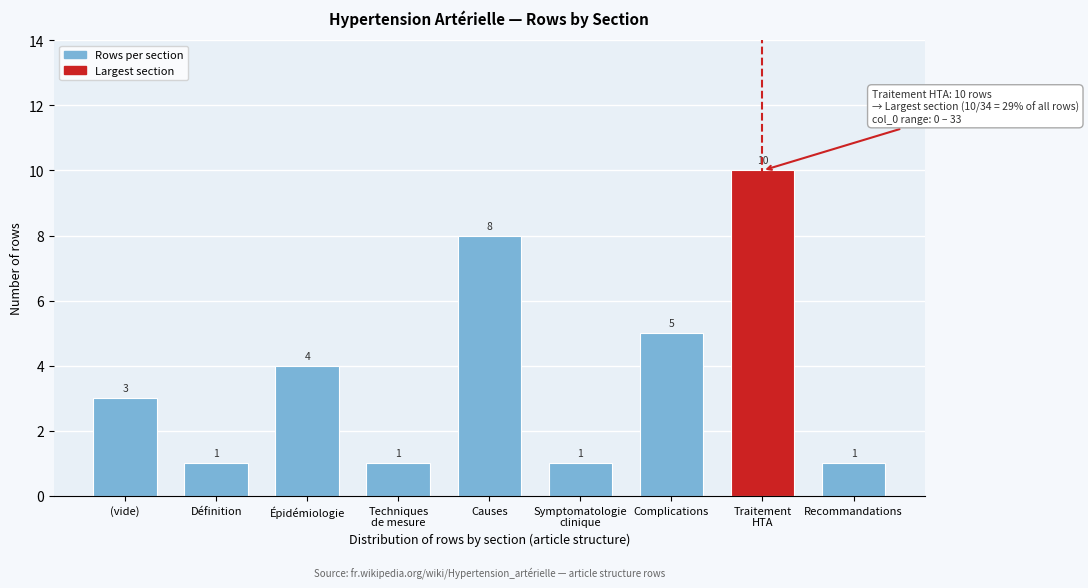

Reading right to left, extract all data points from this chart.

1	10	5	1	8	1	4	1	3